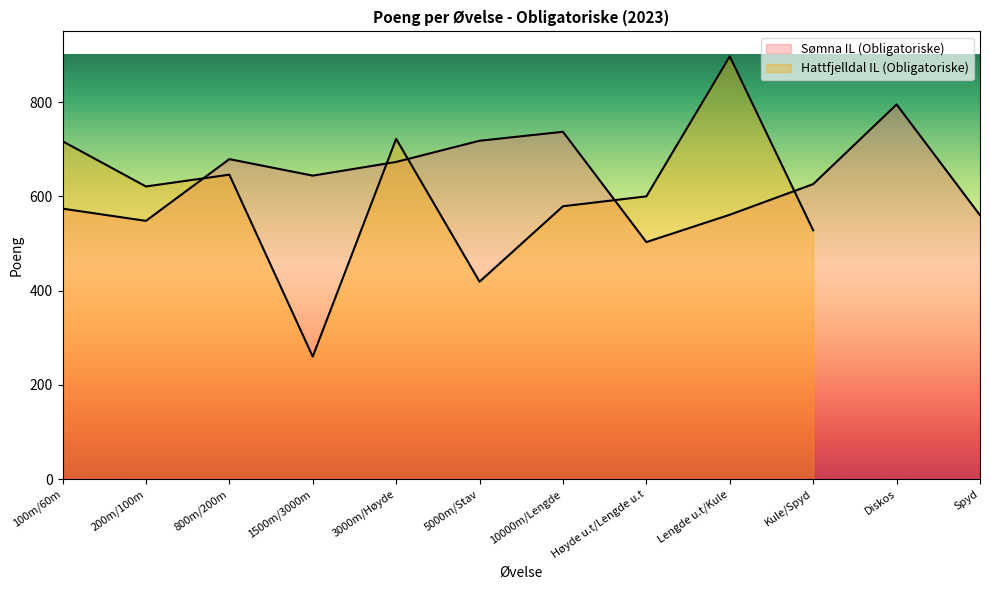

Does the chart display data point markers on the line(s)?

No